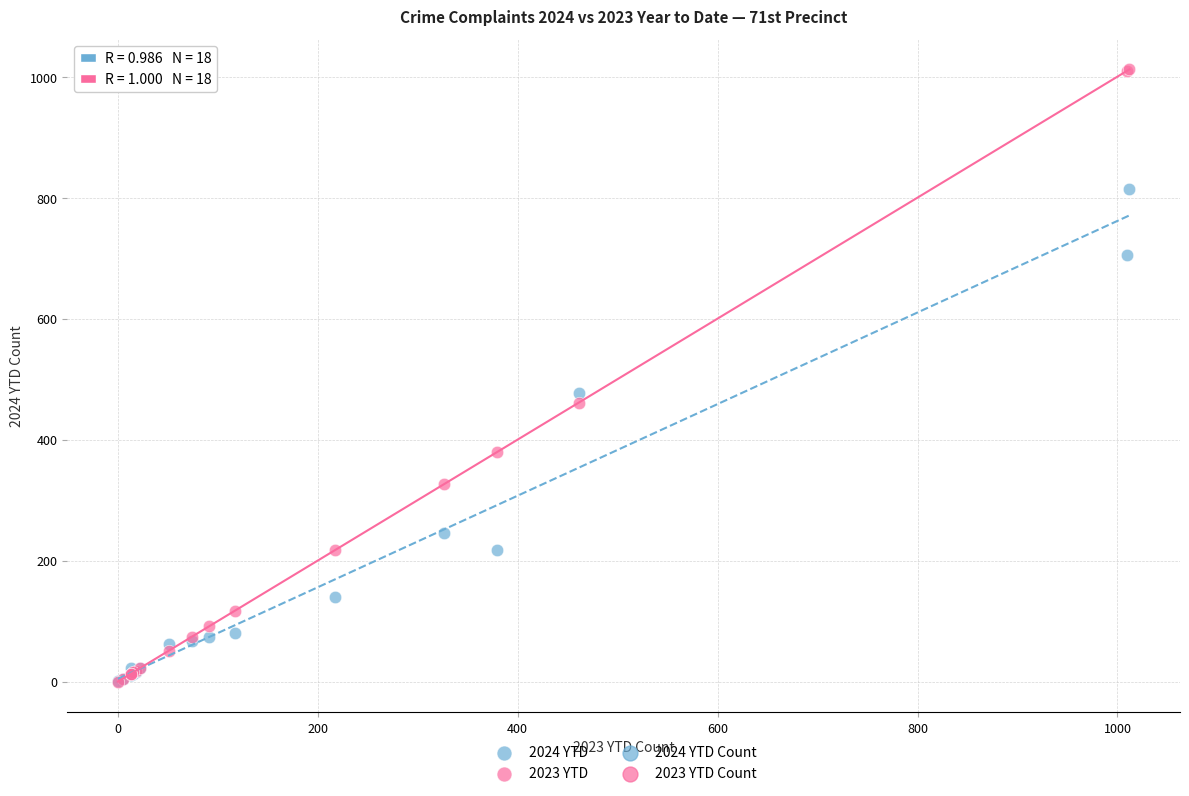

Which series has the widest spread of Y values?

2023 YTD